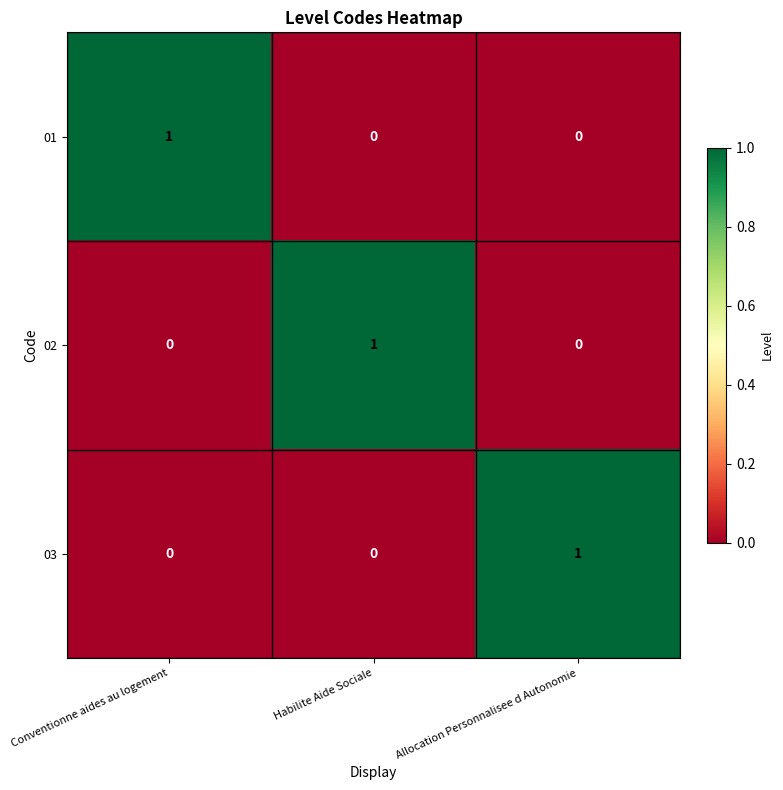

True or false: 01 has a value of 1 at Conventionne aides au logement.

True